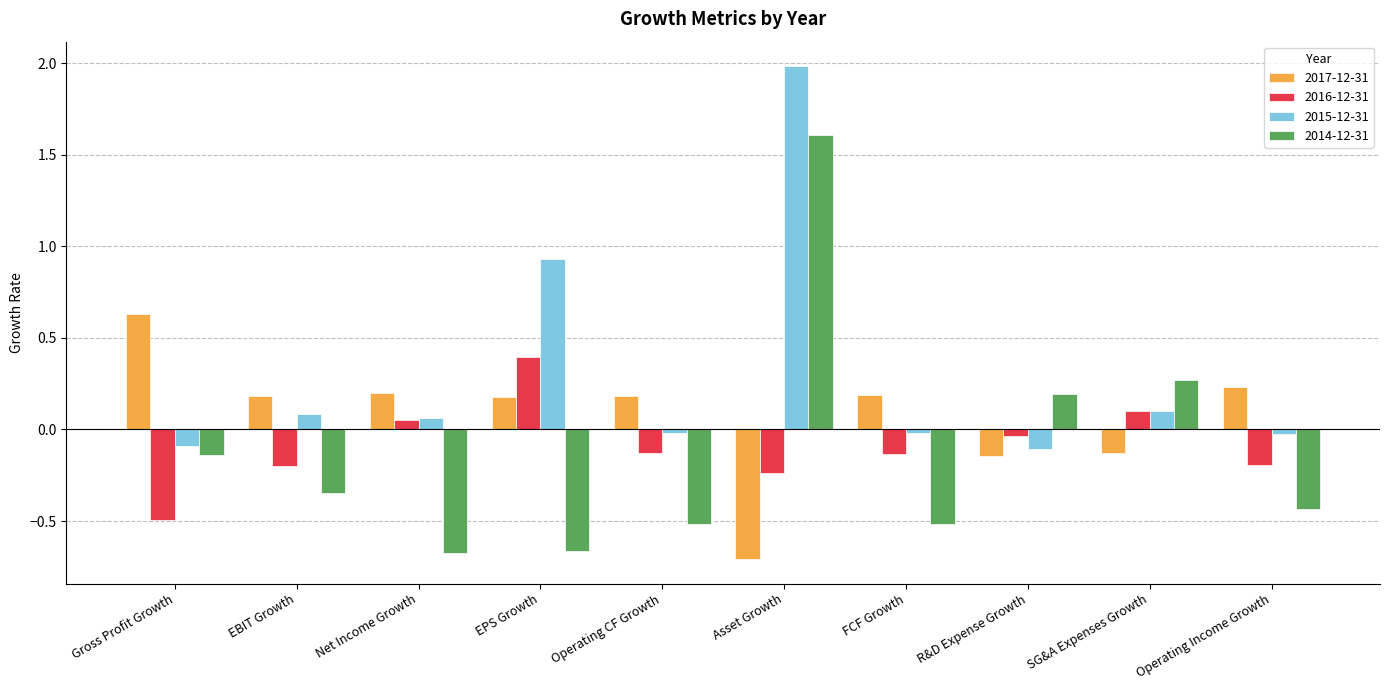

Which category has the highest value in the 2017-12-31 series?

Gross Profit Growth